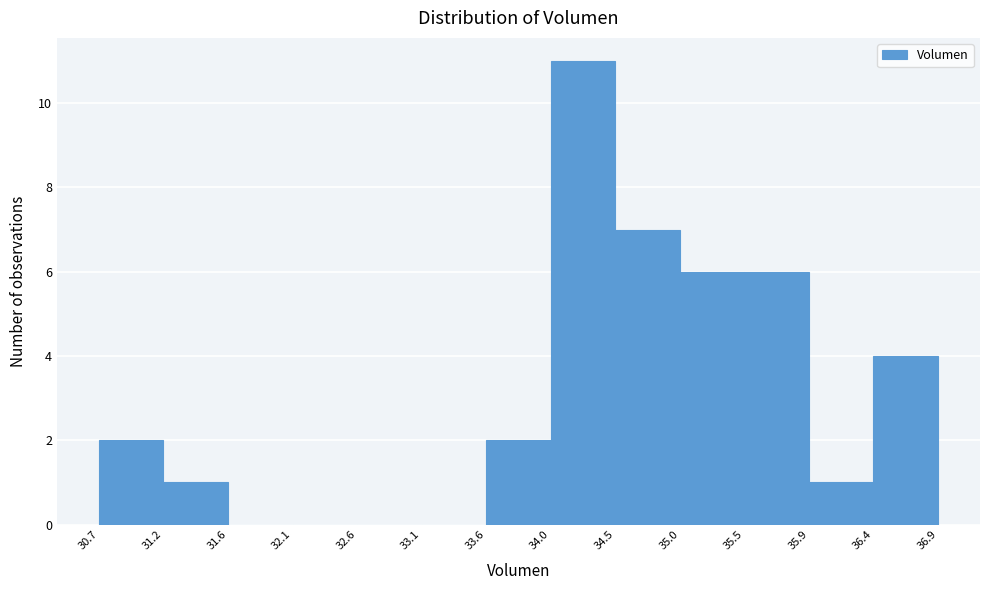

What is the height of the bar covering 30.7 to 31.2 on the x-axis? The values are not printed on the chart, so give them approximately, as read against the axis.

2